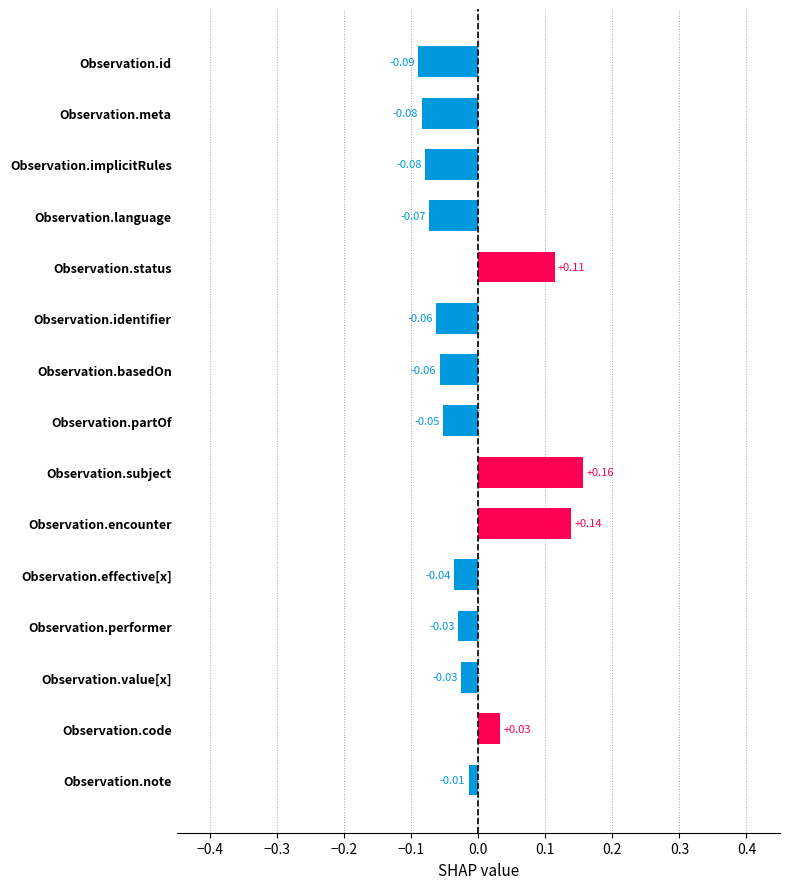

What is the label of the 11th bar from the bottom?

Observation.status